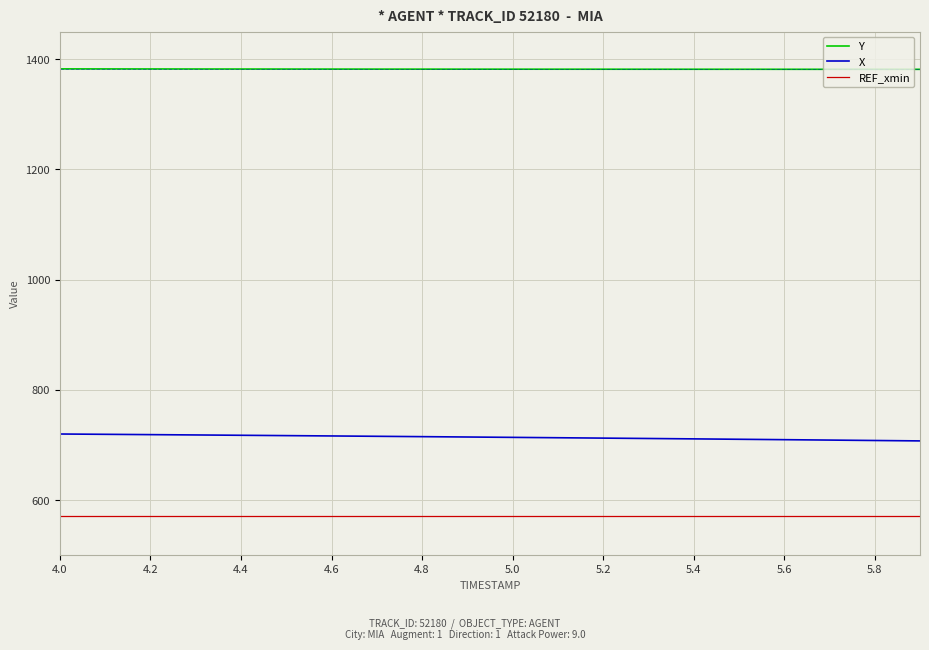

Which series has the widest spread of values?

X